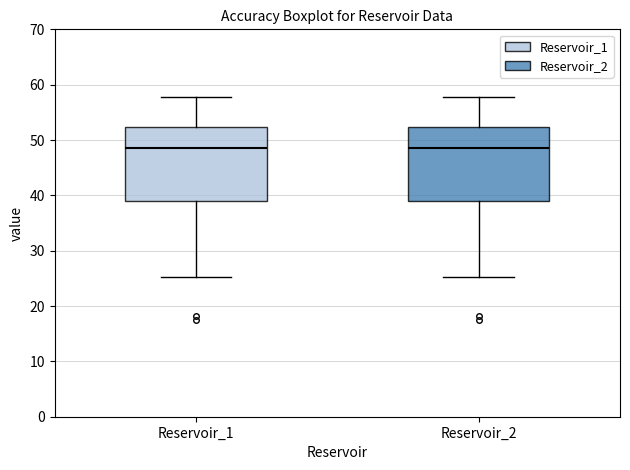

Where does the lower whisker of the box for Reservoir_1 end on the y-axis? The values are not printed on the chart, so give them approximately, as read against the axis.

25